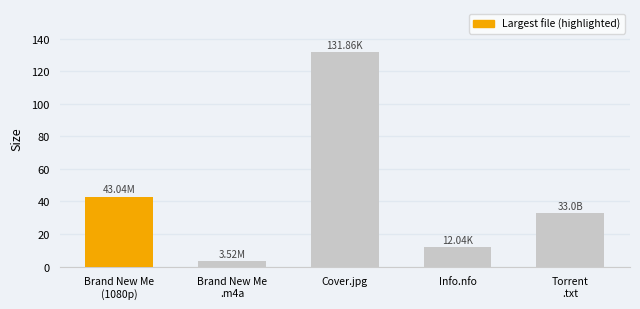

What is the sum of all values?

223.5